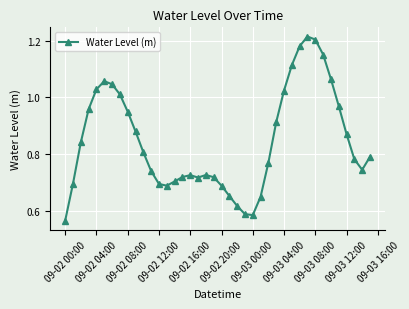

True or false: there are more than 1 points higher than both neighbors.

True